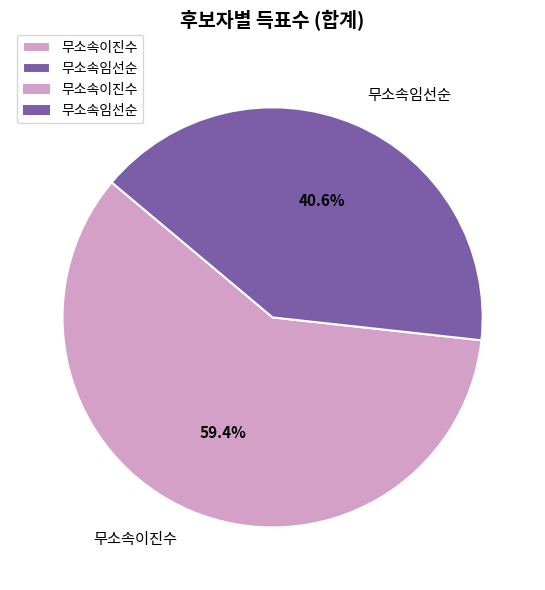

Is 무소속임선순 the majority of the pie?

No